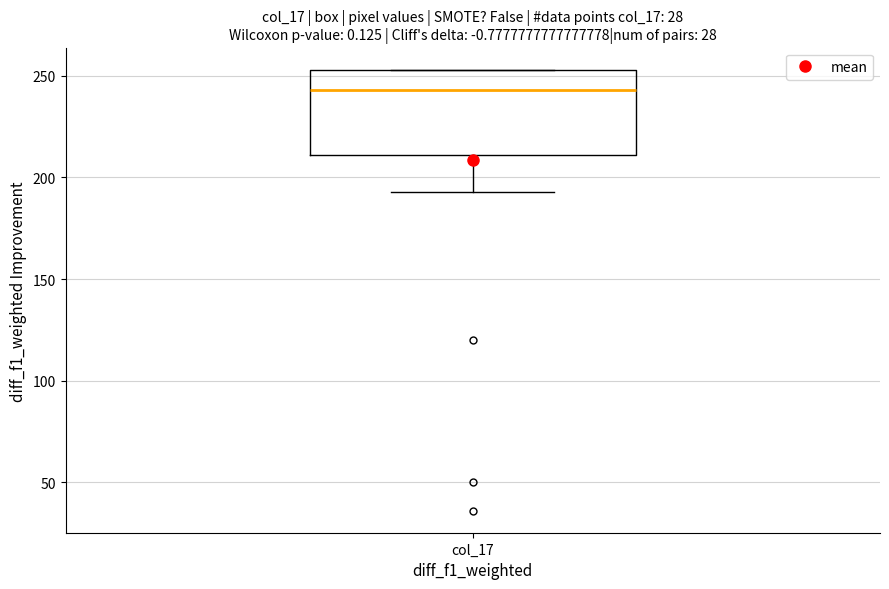

Read this box plot against the y-axis: the position of the median line, the range covered by the box, and the ends of both whiskers. The values are not printed on the chart, so give them approximately, as read against the axis.

median 245, box 210 to 255, whiskers 195 to 255